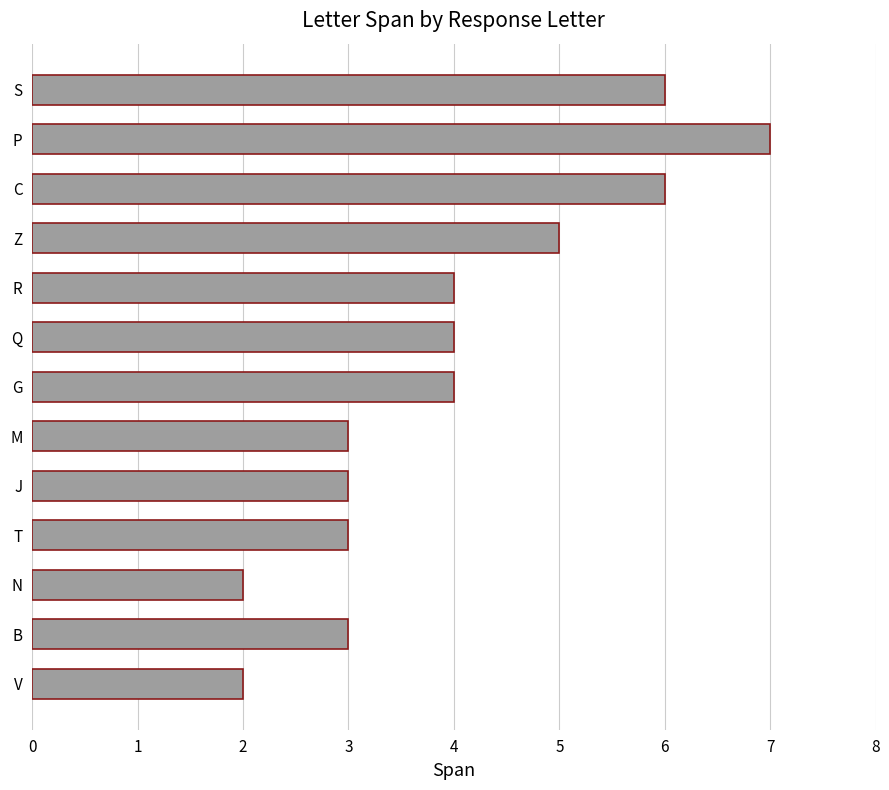

The chart shows a value of 7 at G. True or false?

False